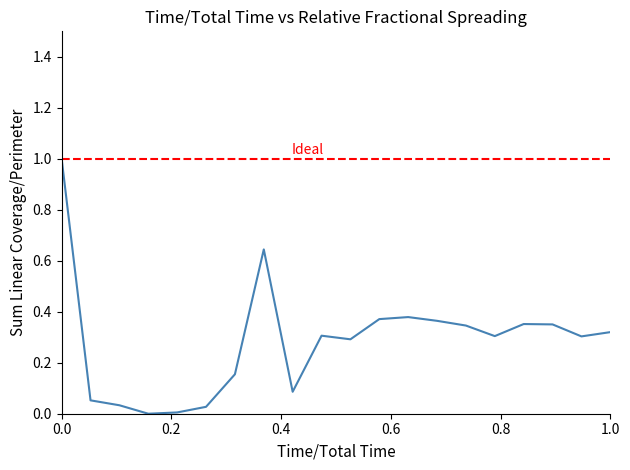

What is the maximum value shown in the chart?

1.0